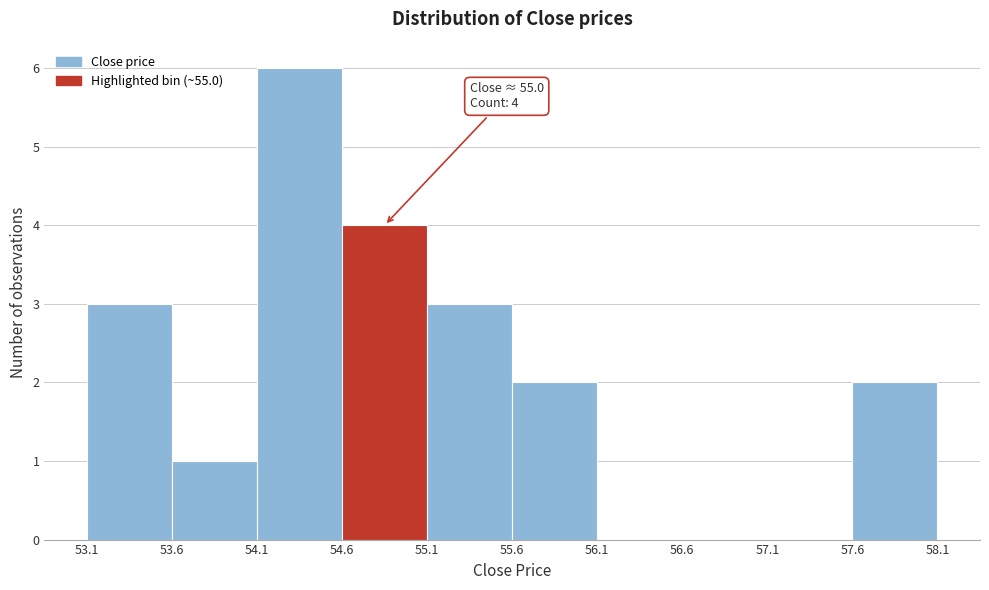

Over which range of the x-axis is the bar tallest?

54.1 to 54.6